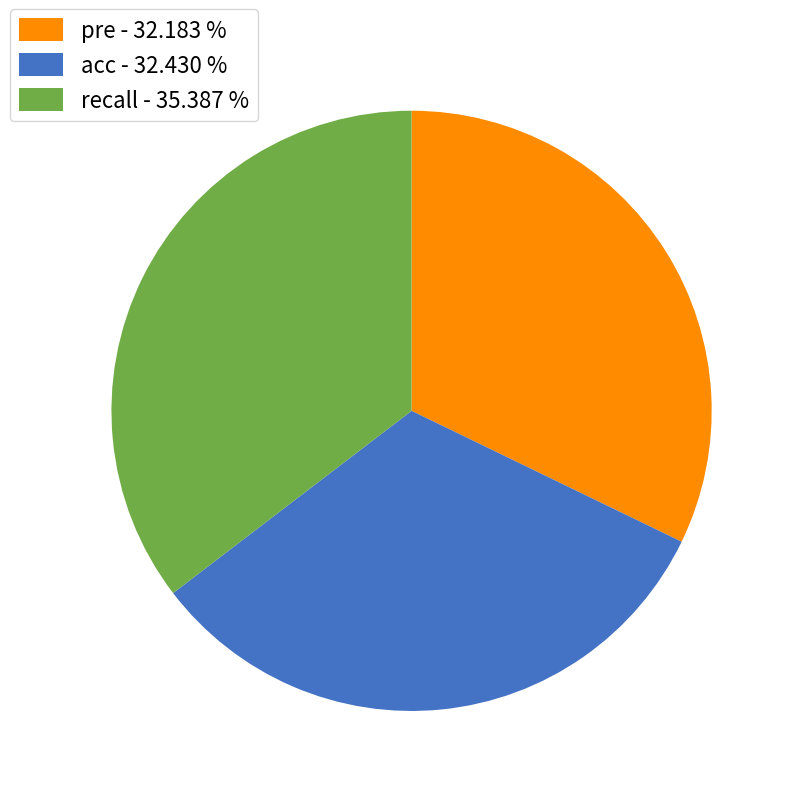

Do acc - 32.430 % and recall - 35.387 % together represent more than half of the pie?

Yes